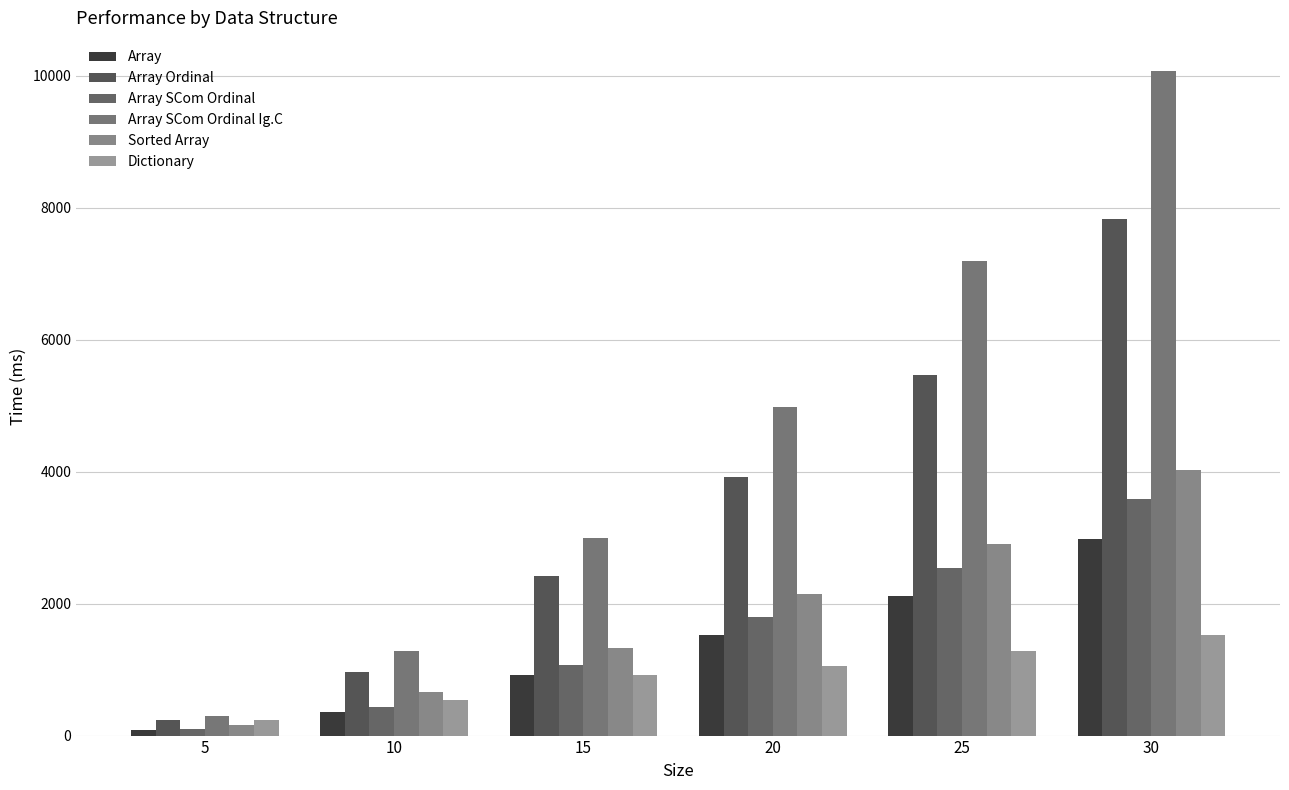

What is the difference between the Array Ordinal values at 5 and 15?

2187.7